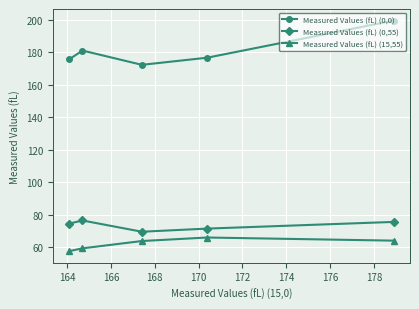

How many data points in Measured Values (fL) (15,55) are less than 63?

2